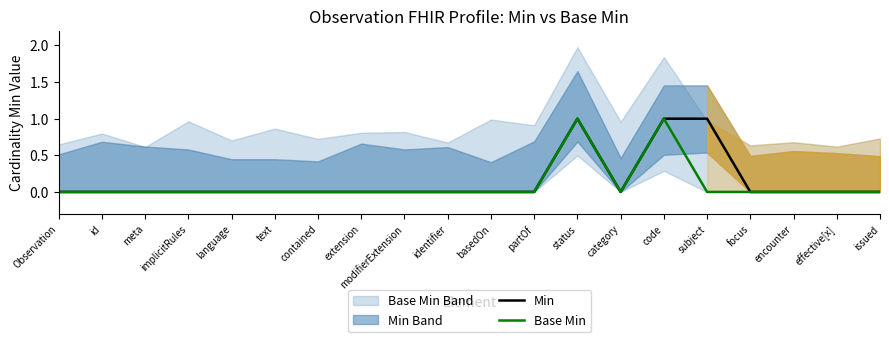

Which series changed the most between Observation and subject?

Min